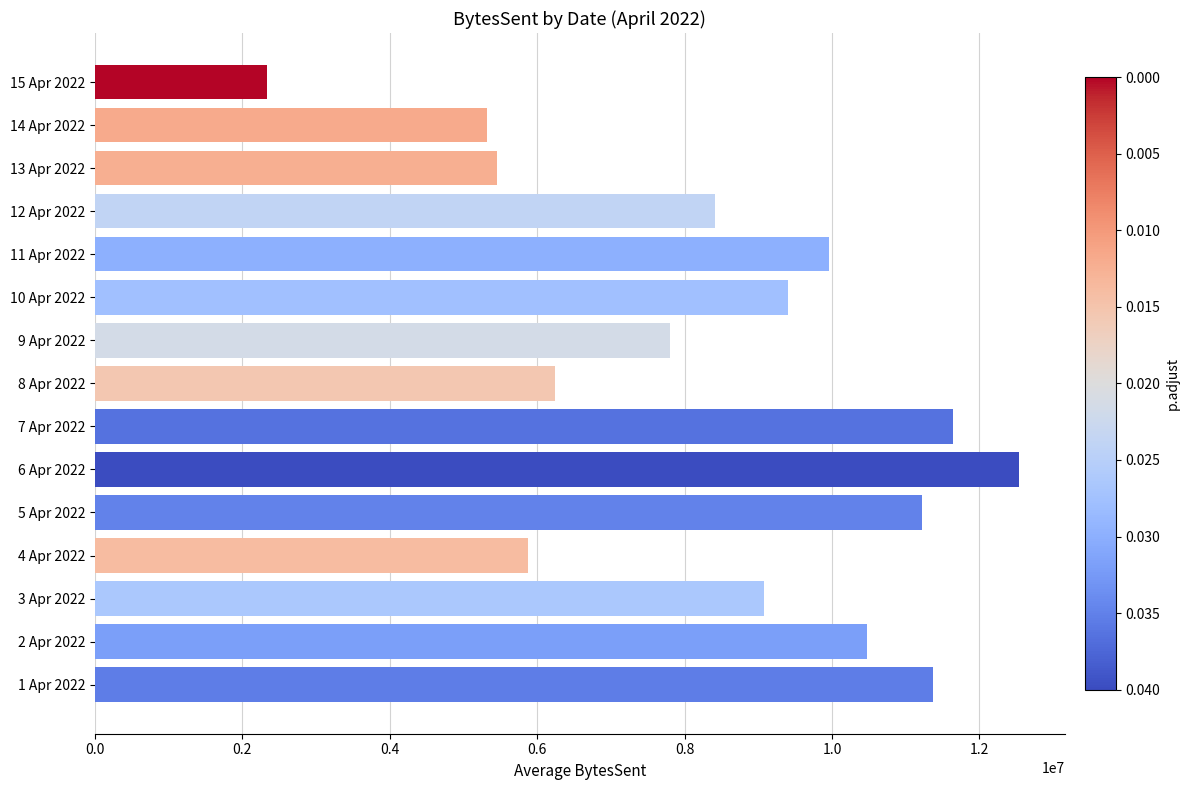

List the labels in order of value, smallest first.

15 Apr 2022, 14 Apr 2022, 13 Apr 2022, 4 Apr 2022, 8 Apr 2022, 9 Apr 2022, 12 Apr 2022, 3 Apr 2022, 10 Apr 2022, 11 Apr 2022, 2 Apr 2022, 5 Apr 2022, 1 Apr 2022, 7 Apr 2022, 6 Apr 2022